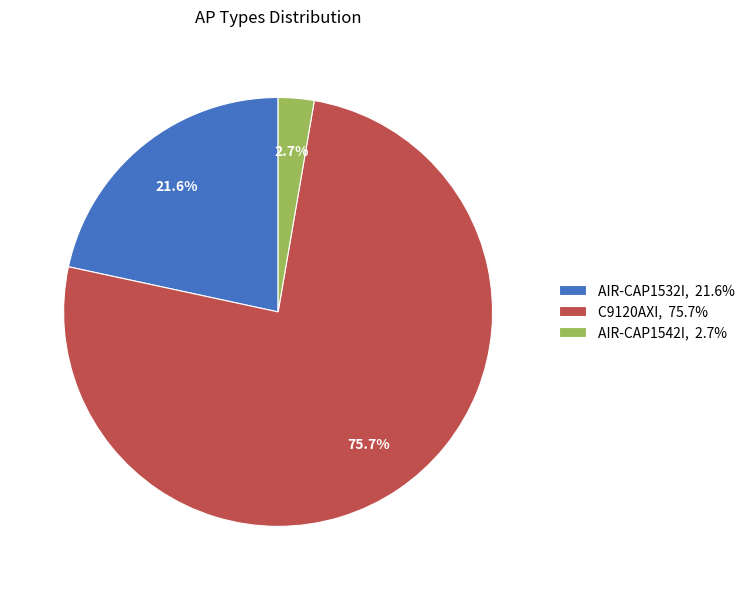

Count the number of slices in the pie.

3